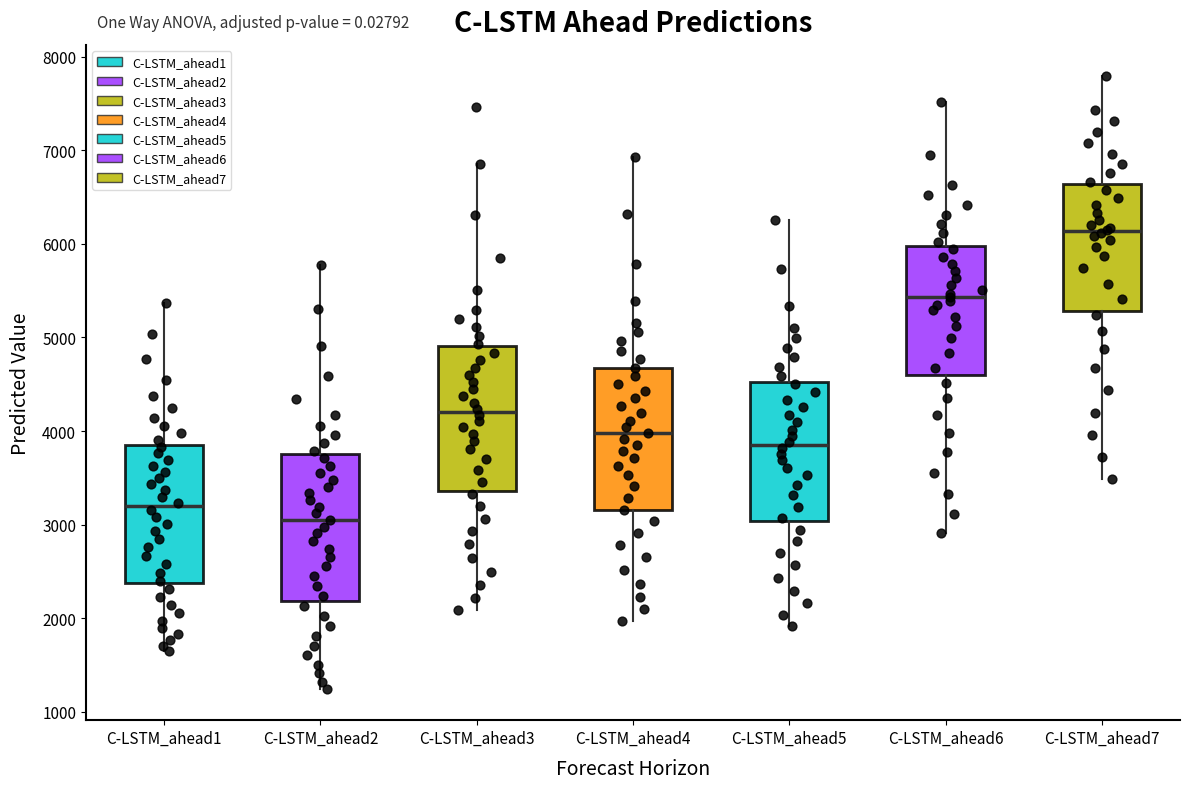

Reading left to right, read every box against the y-axis: the position of its median line, the range the box covers, and the ends of its whiskers. The values are not printed on the chart, so give them approximately, as read against the axis.

C-LSTM_ahead1: median 3200, box 2400 to 3900, whiskers 1600 to 5400
C-LSTM_ahead2: median 3000, box 2200 to 3700, whiskers 1200 to 5800
C-LSTM_ahead3: median 4200, box 3400 to 4900, whiskers 2100 to 6900
C-LSTM_ahead4: median 4000, box 3200 to 4700, whiskers 2000 to 6900
C-LSTM_ahead5: median 3900, box 3000 to 4500, whiskers 1900 to 6300
C-LSTM_ahead6: median 5400, box 4600 to 6000, whiskers 2900 to 7500
C-LSTM_ahead7: median 6100, box 5300 to 6600, whiskers 3500 to 7800